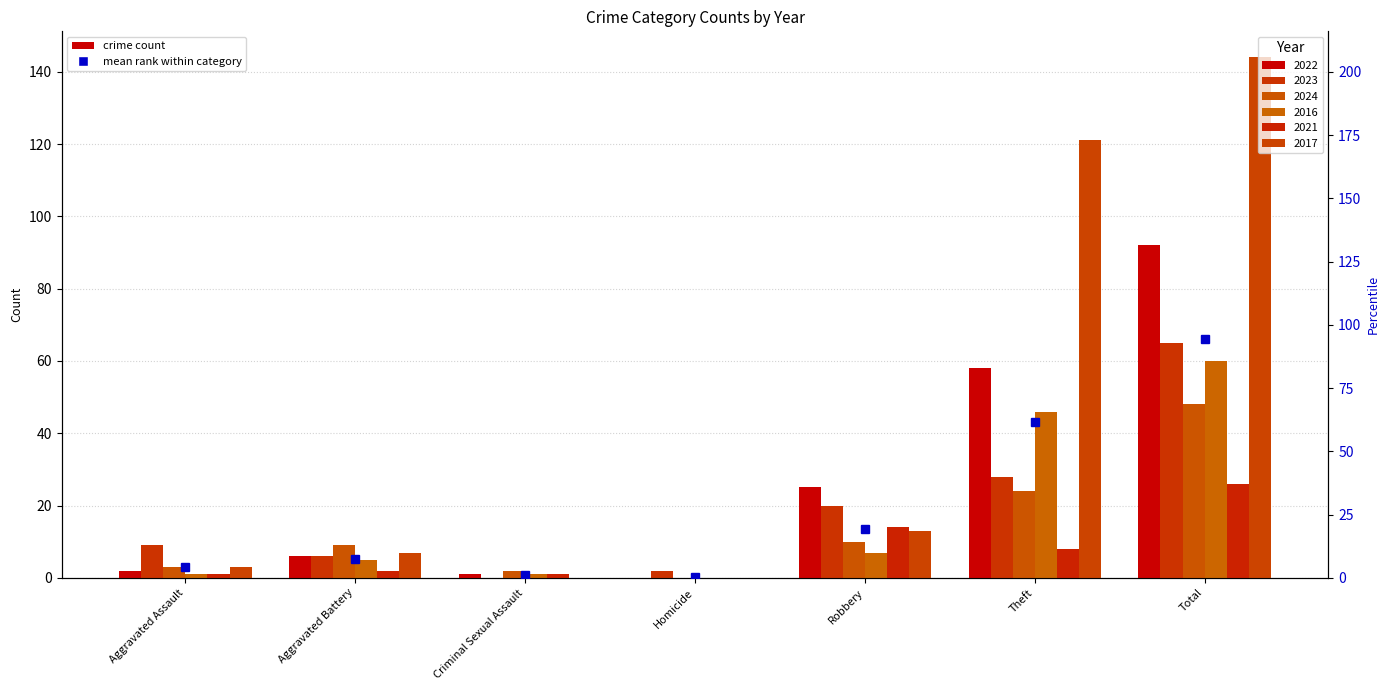

Which series has the widest spread of values?

2017